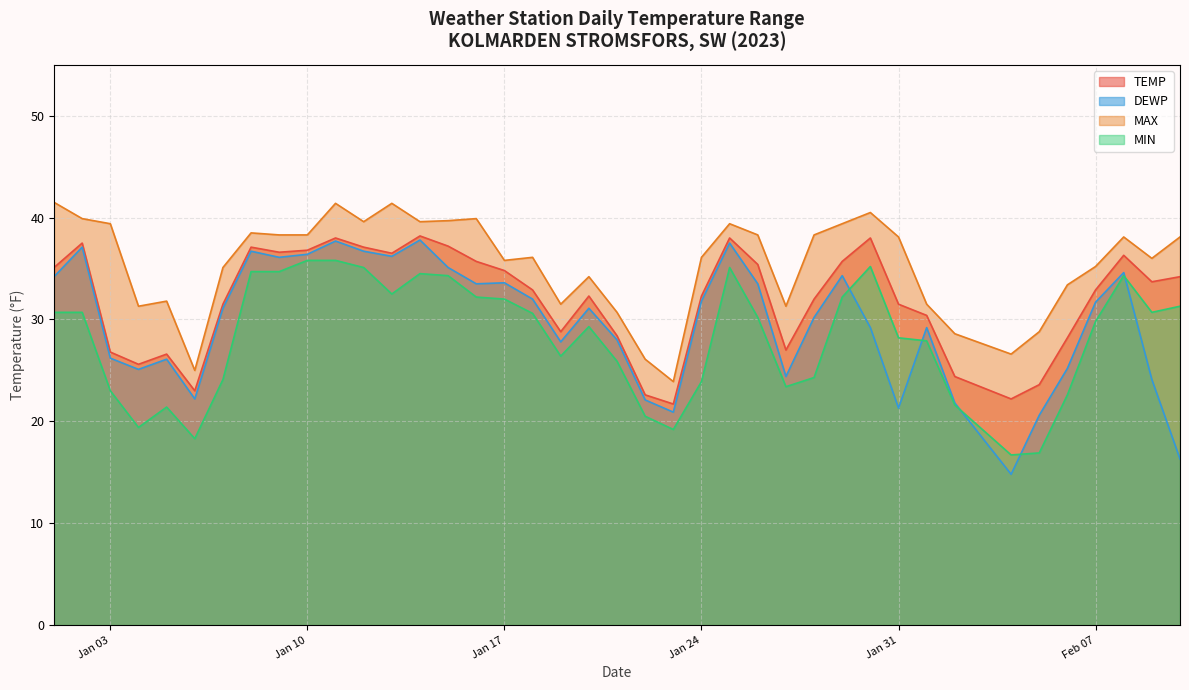

The value of TEMP at 2023-01-28 is 7.6. True or false?

False